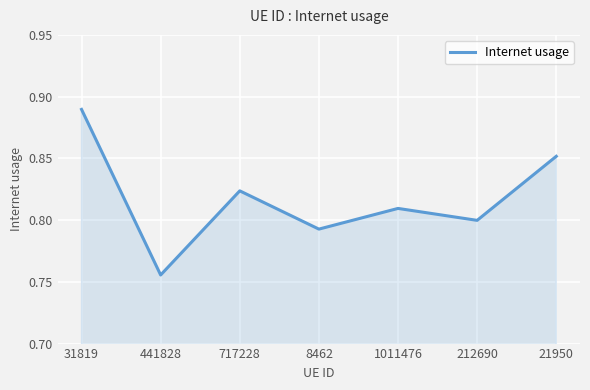

True or false: the data has more than 0 interior local peaks.

True